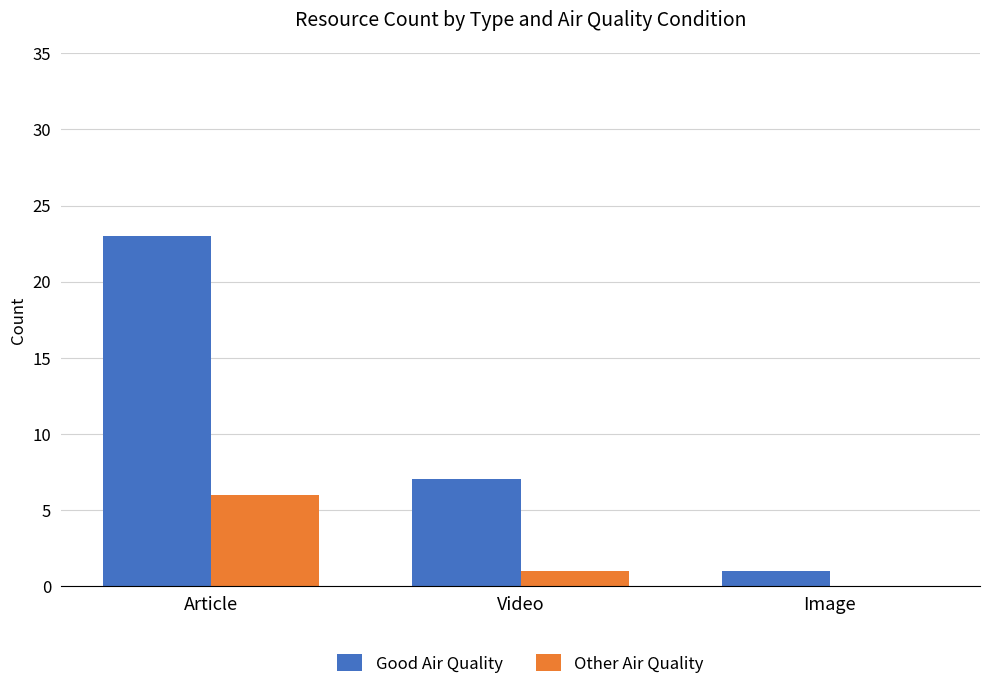

What is the total value across all series at Article?

29